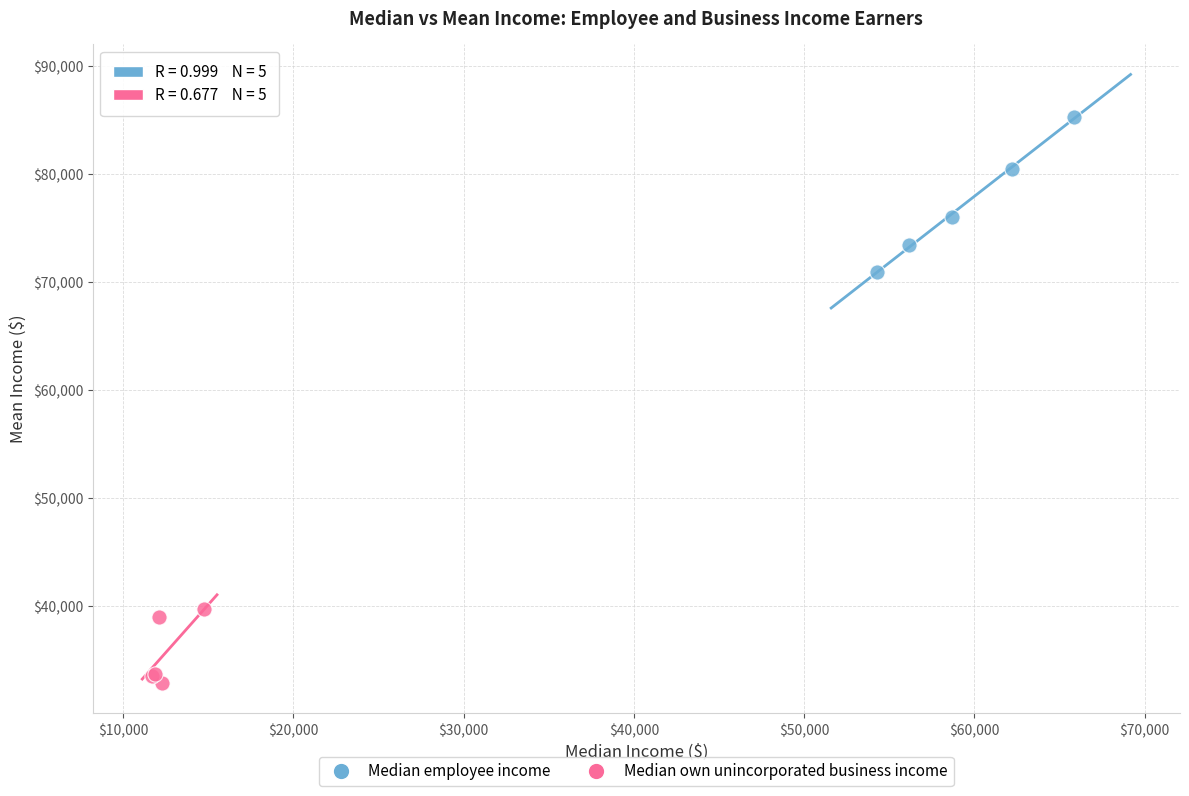

Which series reaches the maximum Y coordinate?

Median employee income